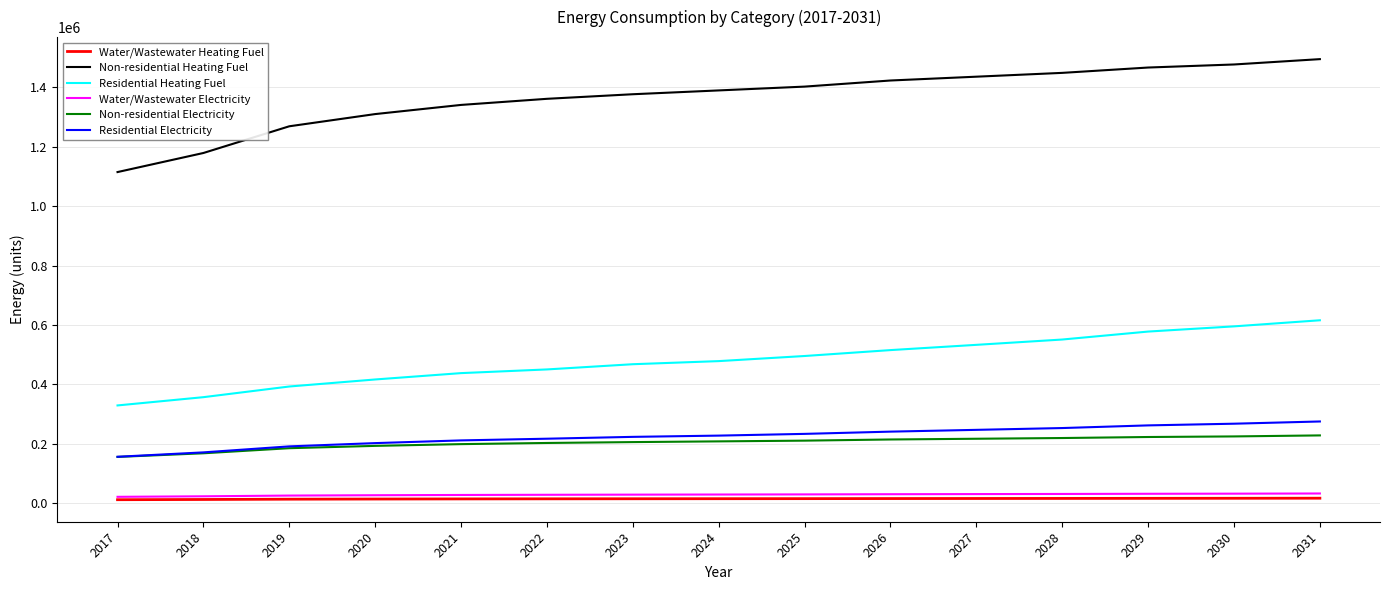

Which series has the widest spread of values?

Non-residential Heating Fuel